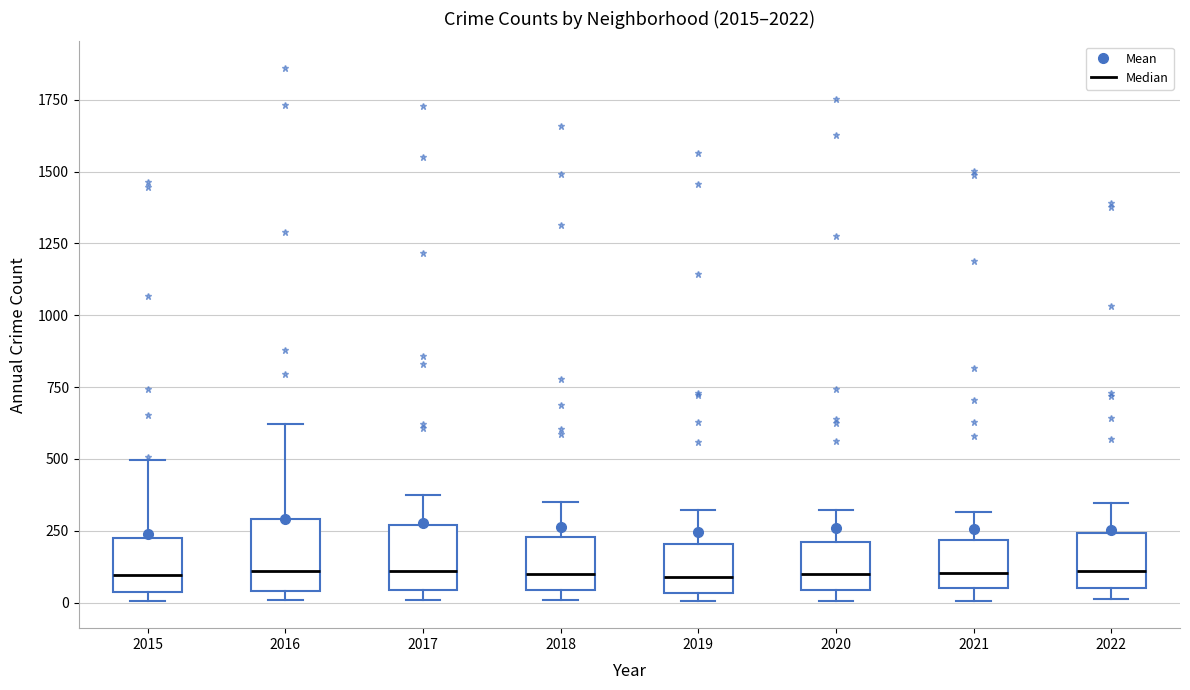

Reading left to right, transcribe this box plot: for each box, give where its median line is, the range the box spans, and where its two whiskers end, as read against the y-axis. The values are not printed on the chart, so give them approximately, as read against the axis.

2015: median 100, box 50 to 200, whiskers 0 to 500
2016: median 100, box 50 to 300, whiskers 0 to 600
2017: median 100, box 50 to 250, whiskers 0 to 350
2018: median 100, box 50 to 250, whiskers 0 to 350
2019: median 100, box 50 to 200, whiskers 0 to 300
2020: median 100, box 50 to 200, whiskers 0 to 300
2021: median 100, box 50 to 200, whiskers 0 to 300
2022: median 100, box 50 to 250, whiskers 0 to 350